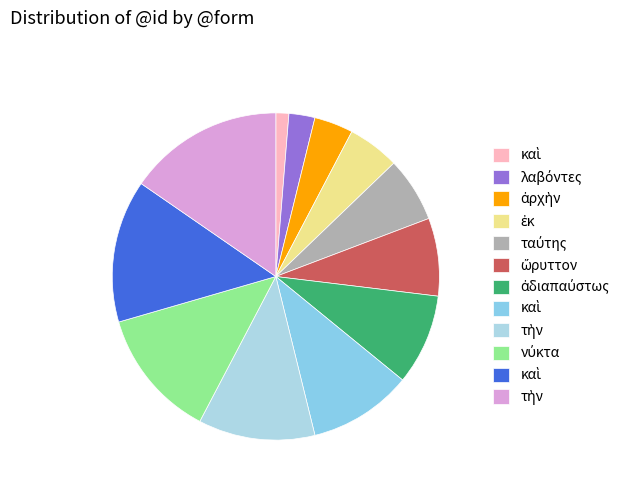

Which slice is the smallest?

καὶ